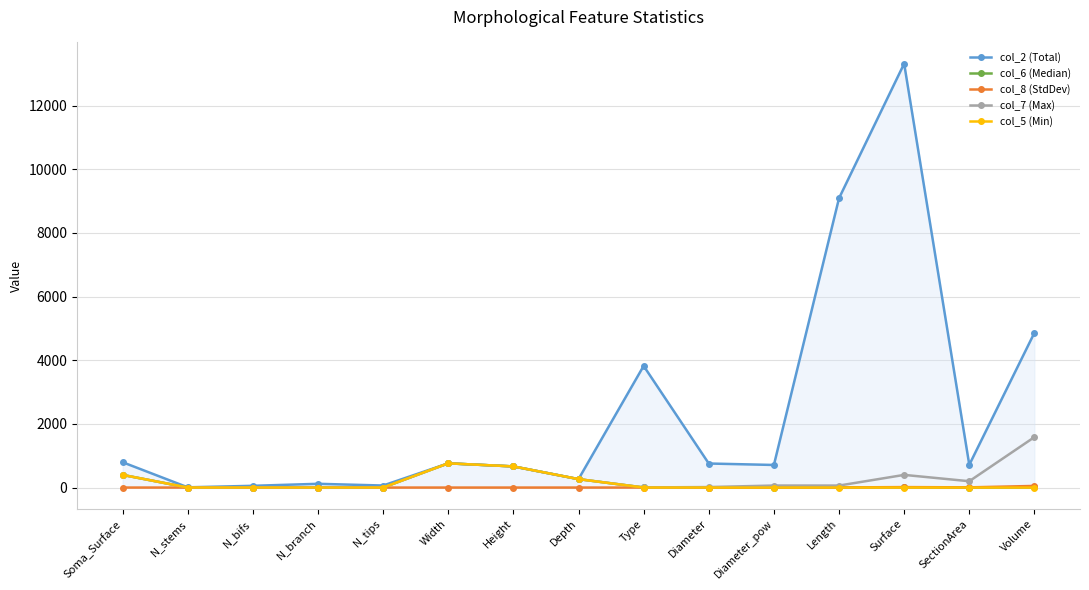

What is the maximum value shown in the chart?

13316.2